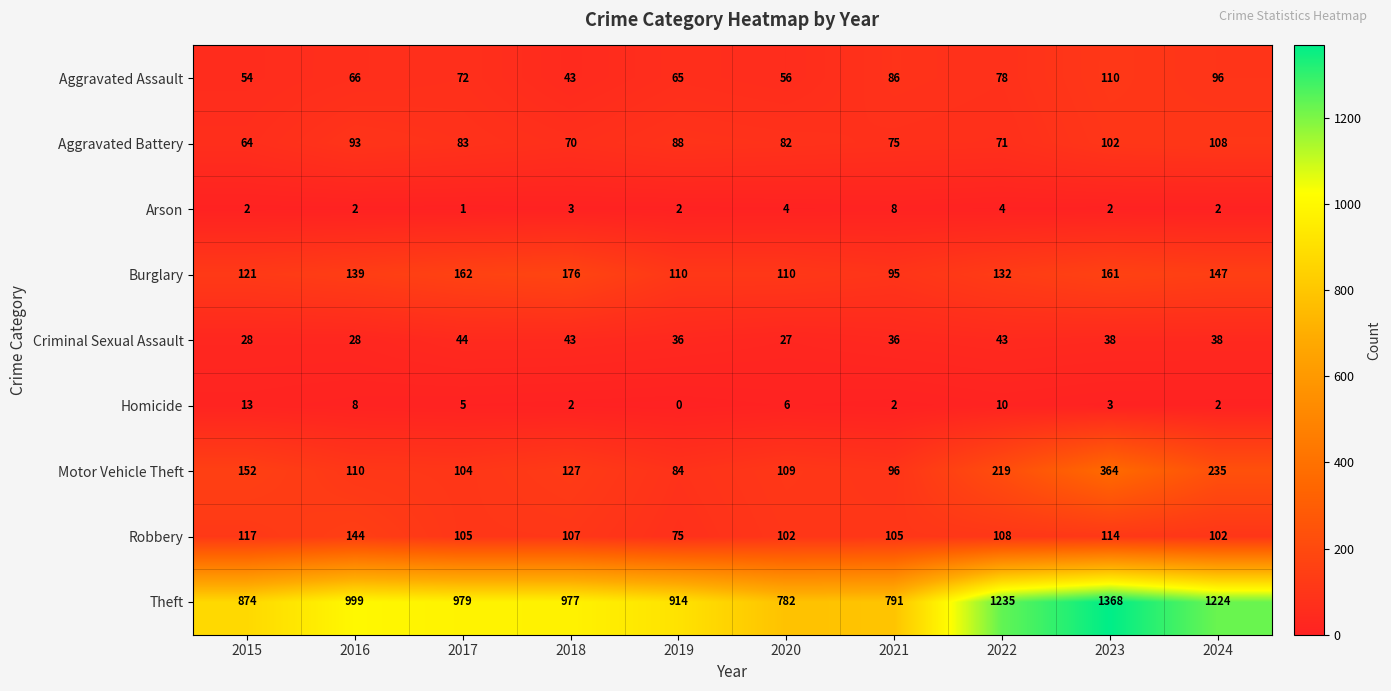

What value does the Aggravated Battery series have at 2020?

82